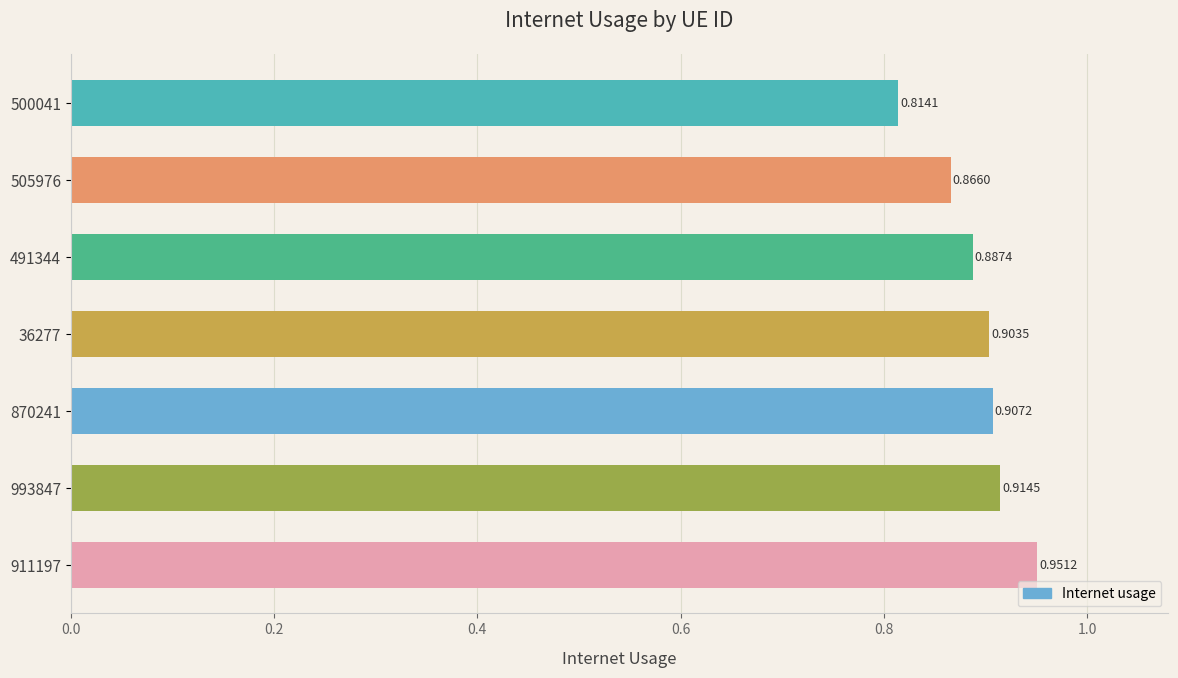

Does the chart contain any negative values?

No